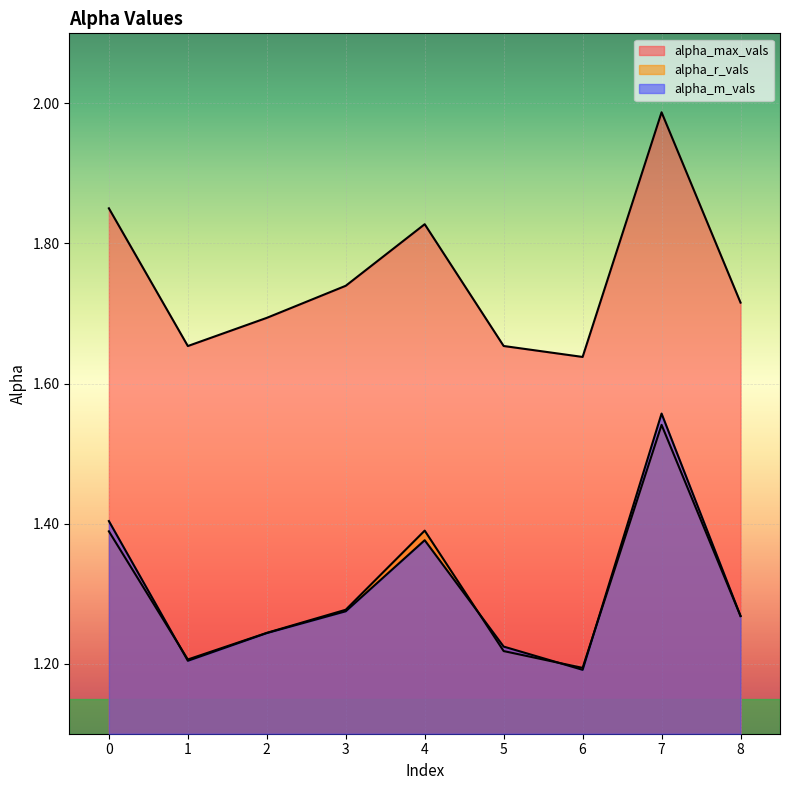

After their last crossing, which series has the higher values: alpha_m_vals or alpha_r_vals?

alpha_m_vals